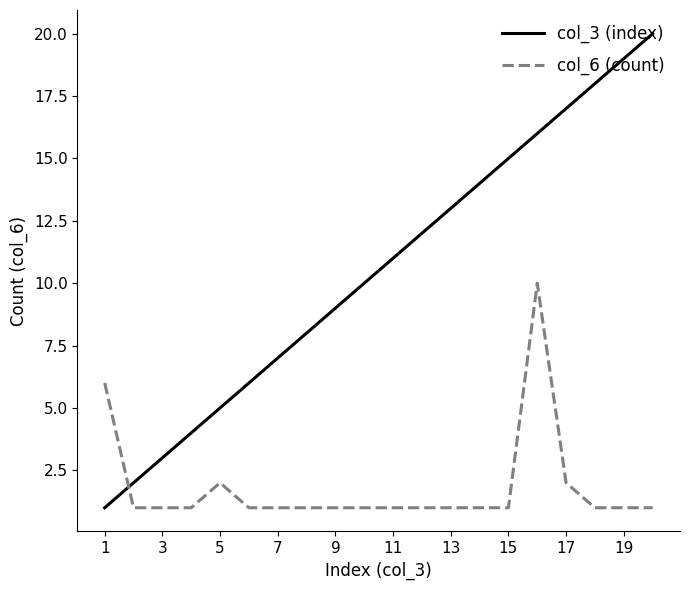

Reading right to left, transcribe all the data shown in this chart.

col_3 (index): 20	19	18	17	16	15	14	13	12	11	10	9	8	7	6	5	4	3	2	1
col_6 (count): 1	1	1	2	10	1	1	1	1	1	1	1	1	1	1	2	1	1	1	6